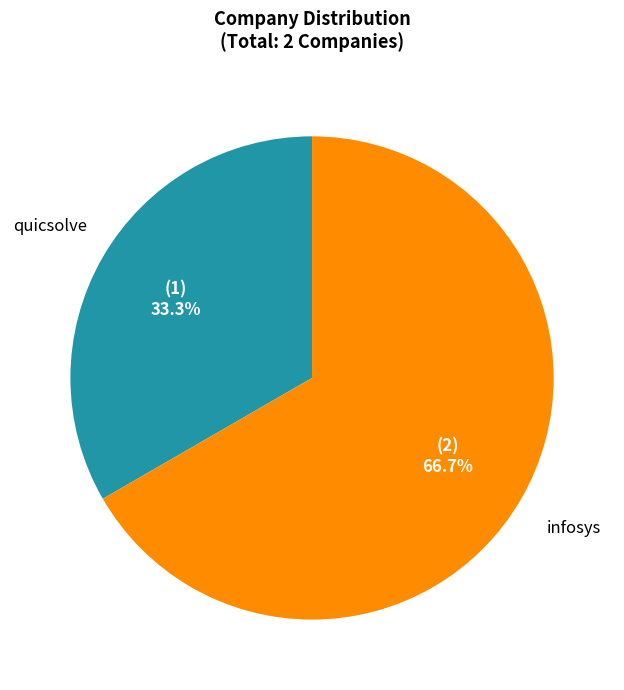

How many segments does this pie chart have?

2